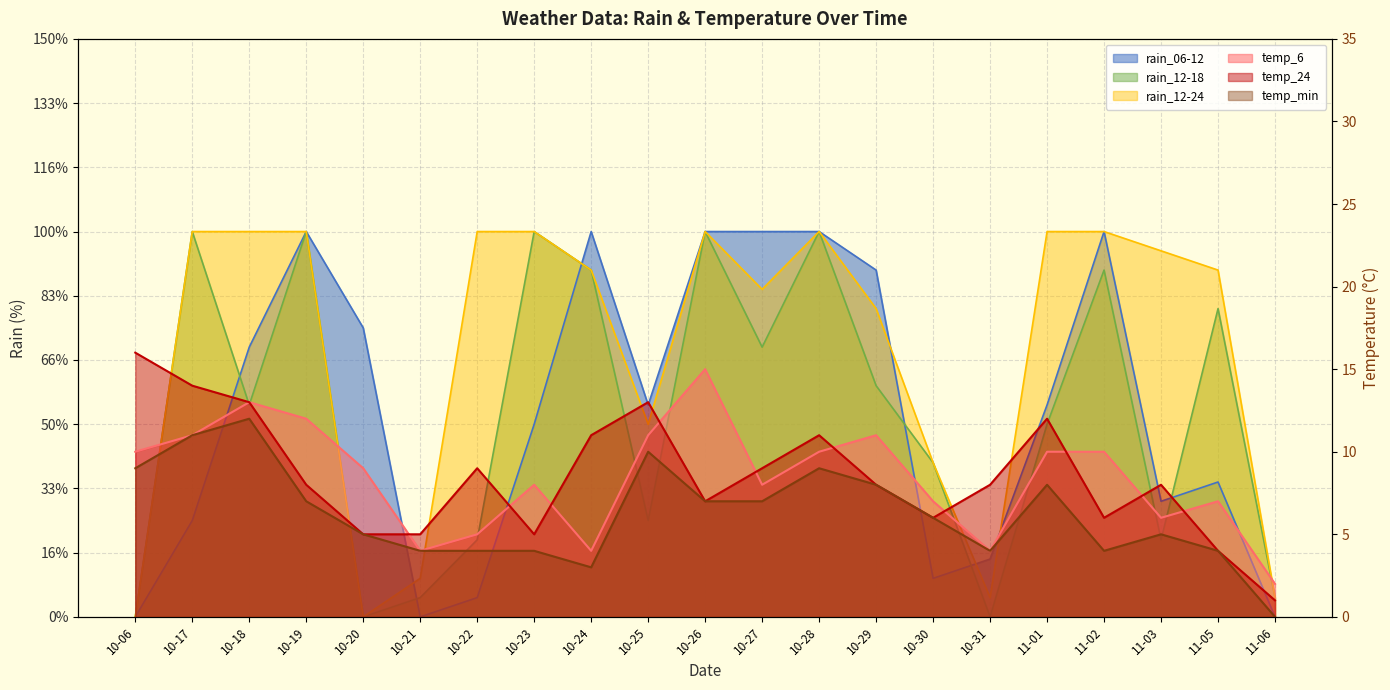

The value of temp_6 at 11-05 is 7.0. True or false?

True